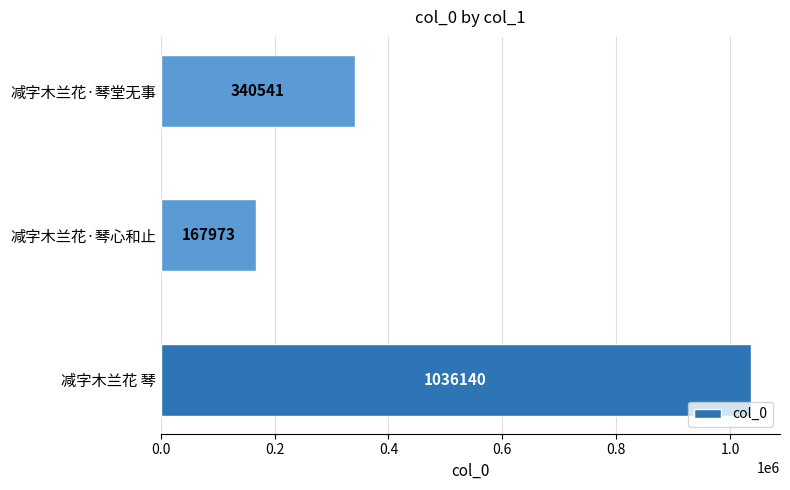

What is the change in value from 减字木兰花·琴心和止 to 减字木兰花·琴堂无事?

+172568